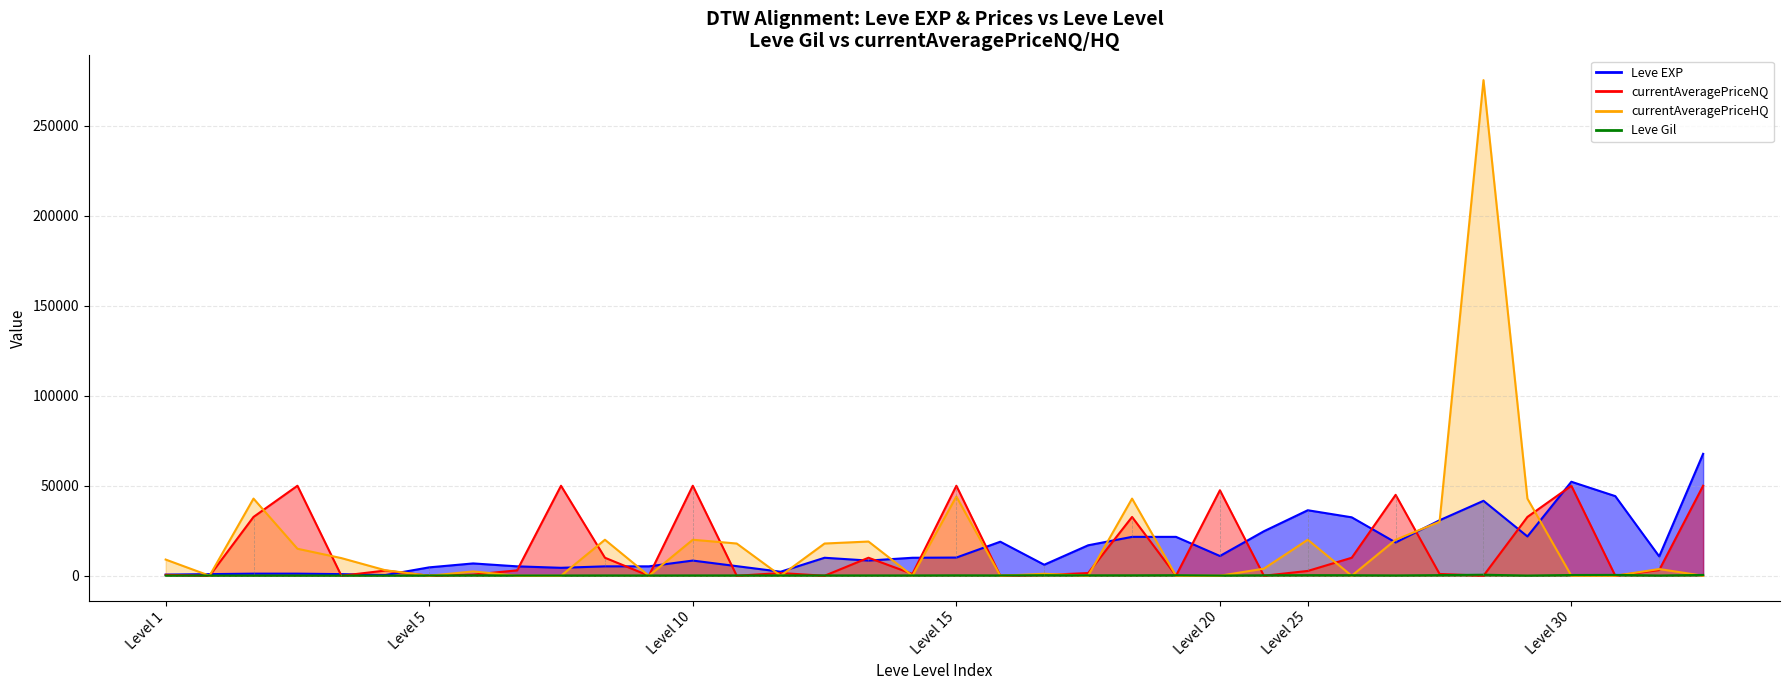

Which series ends up on top after the final intersection of Leve Gil and currentAveragePriceHQ?

Leve Gil